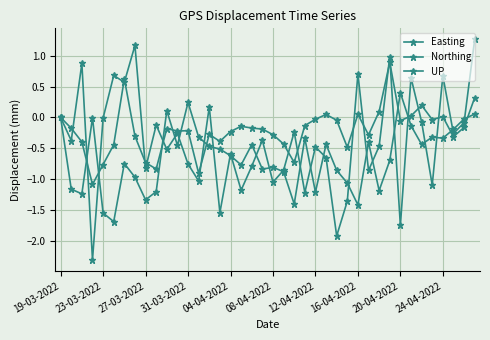

At which category is the sum across all series the highest?

39